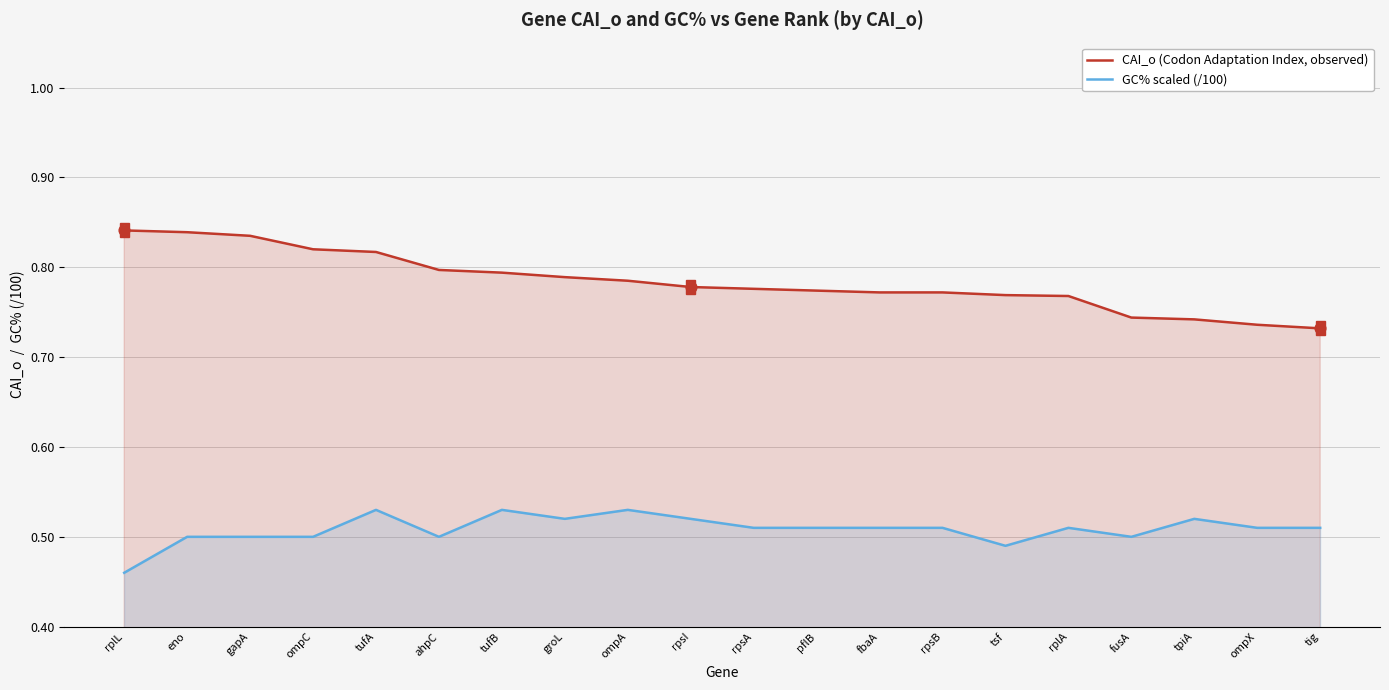

At how many categories does at least one series exceed 0?

20